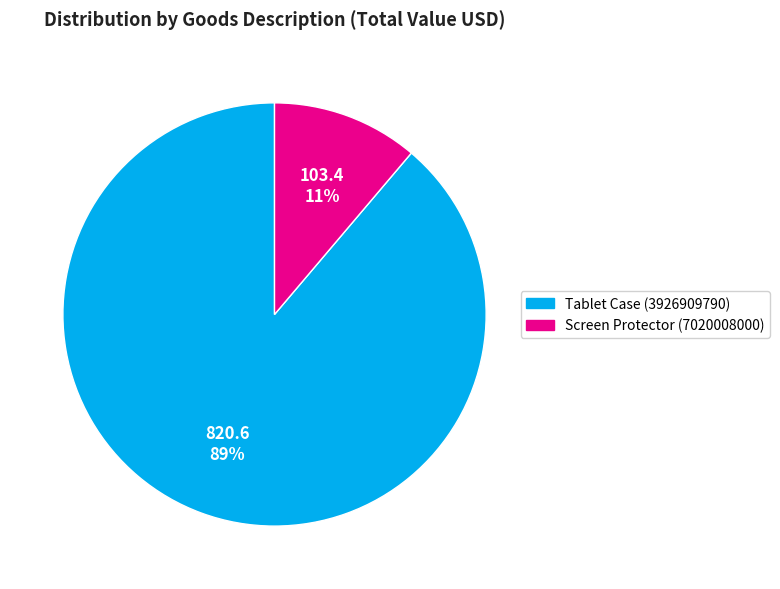

To the nearest percent, what is the difference between the Screen Protector (7020008000) and Tablet Case (3926909790) slice percentages?

78%